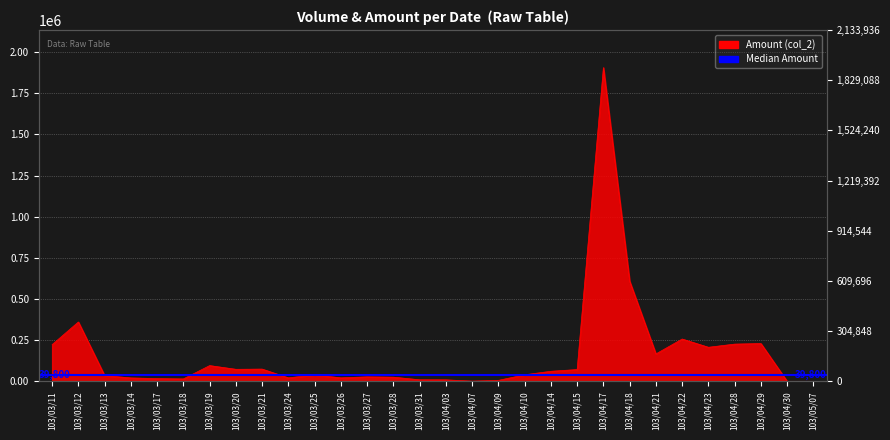

List the labels in order of value, largest first.

103/04/17, 103/04/18, 103/03/12, 103/04/22, 103/04/29, 103/04/28, 103/03/11, 103/04/23, 103/04/21, 103/03/19, 103/03/21, 103/03/20, 103/04/15, 103/04/14, 103/04/10, 103/03/25, 103/03/13, 103/03/27, 103/03/28, 103/03/26, 103/03/24, 103/03/14, 103/03/17, 103/03/18, 103/03/31, 103/04/03, 103/04/09, 103/04/07, 103/04/30, 103/05/07